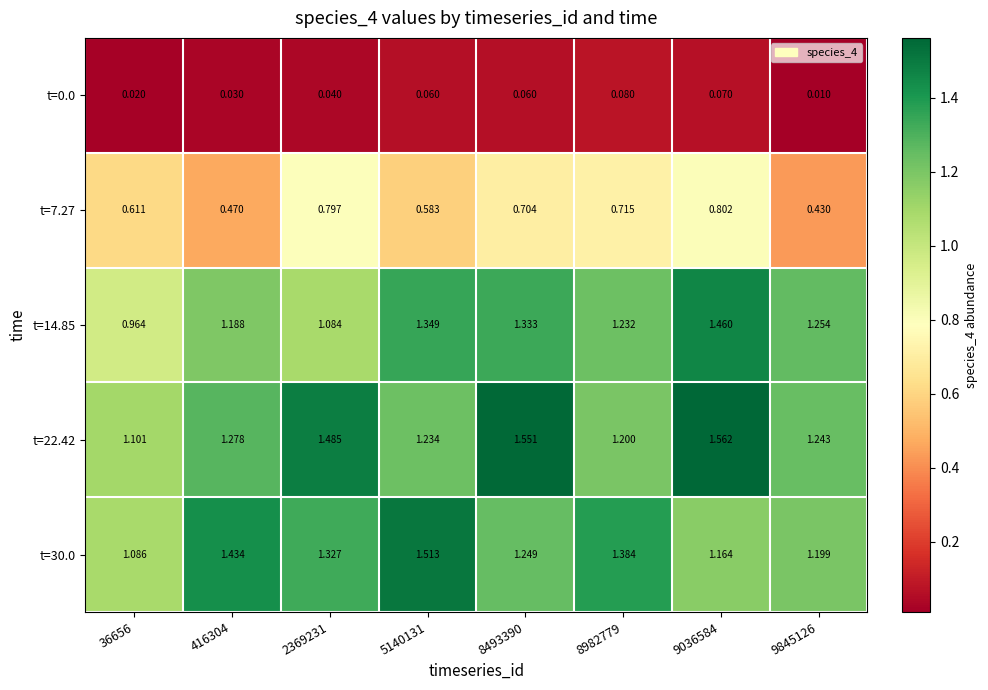

Is the value of t=0.0 at 9036584 greater than the value of t=22.42 at 9845126?

No